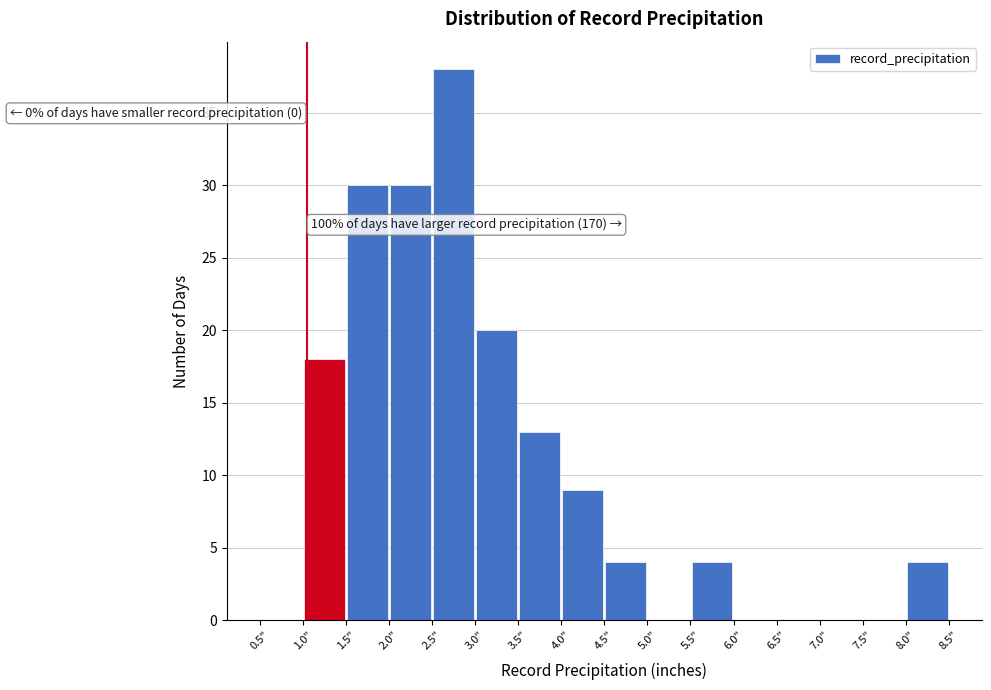

Which range on the x-axis has the tallest bar?

2.5 to 3.0